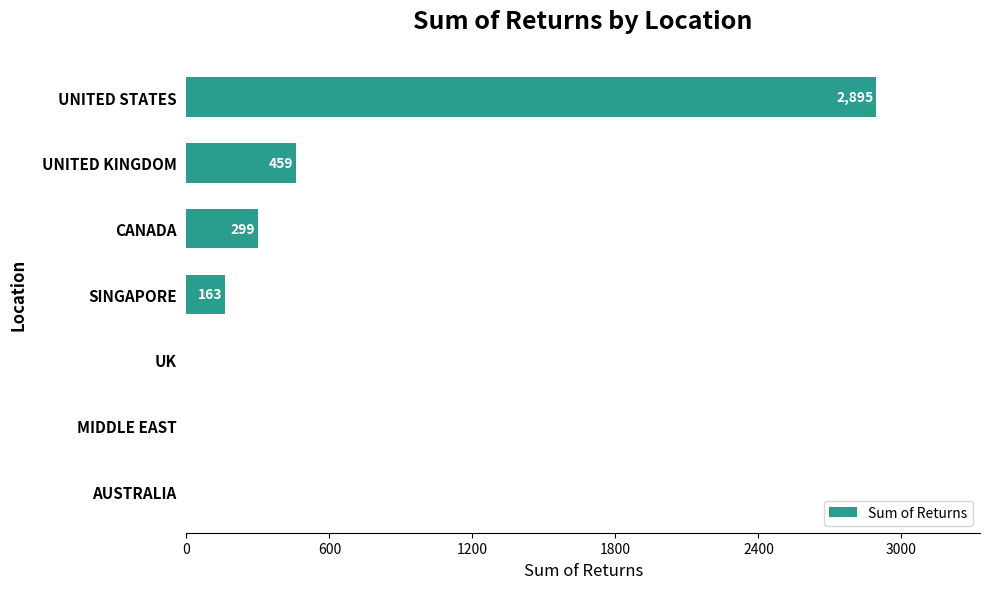

Is it true that the value at AUSTRALIA is 0.0?

True